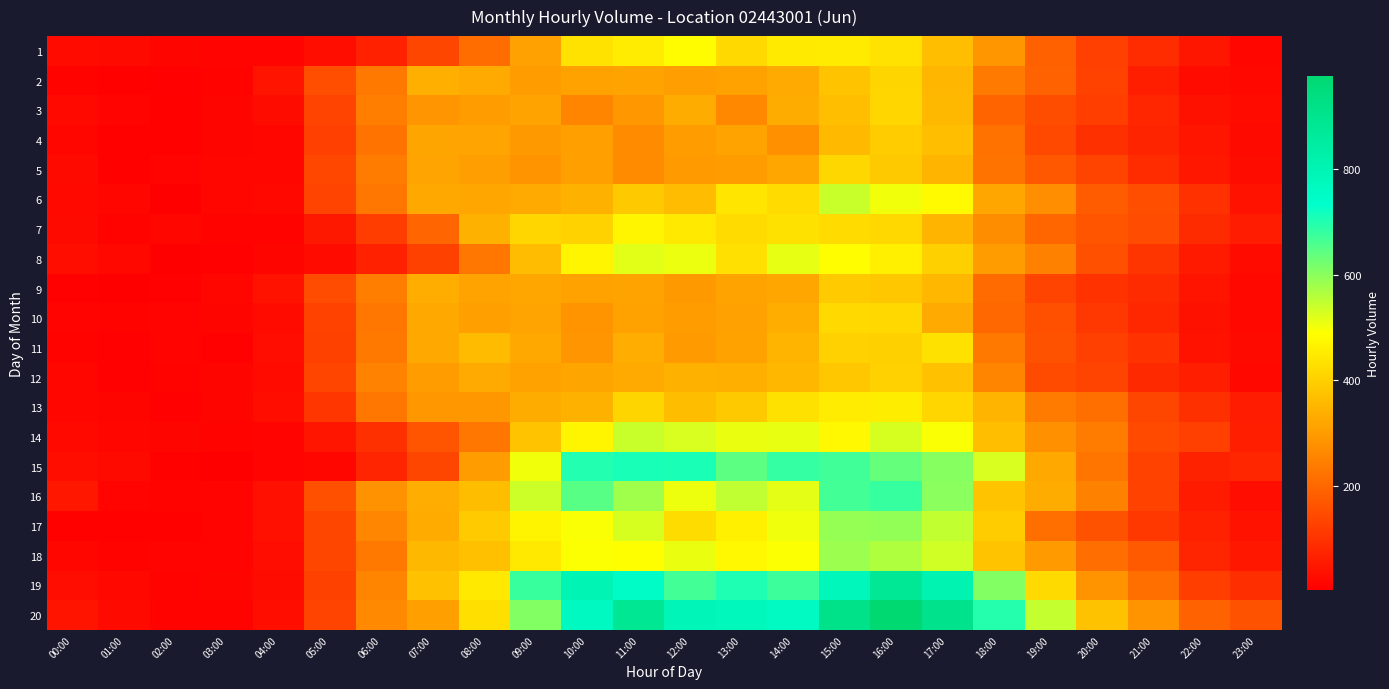

What is the total value across all series at 13:00?

8693